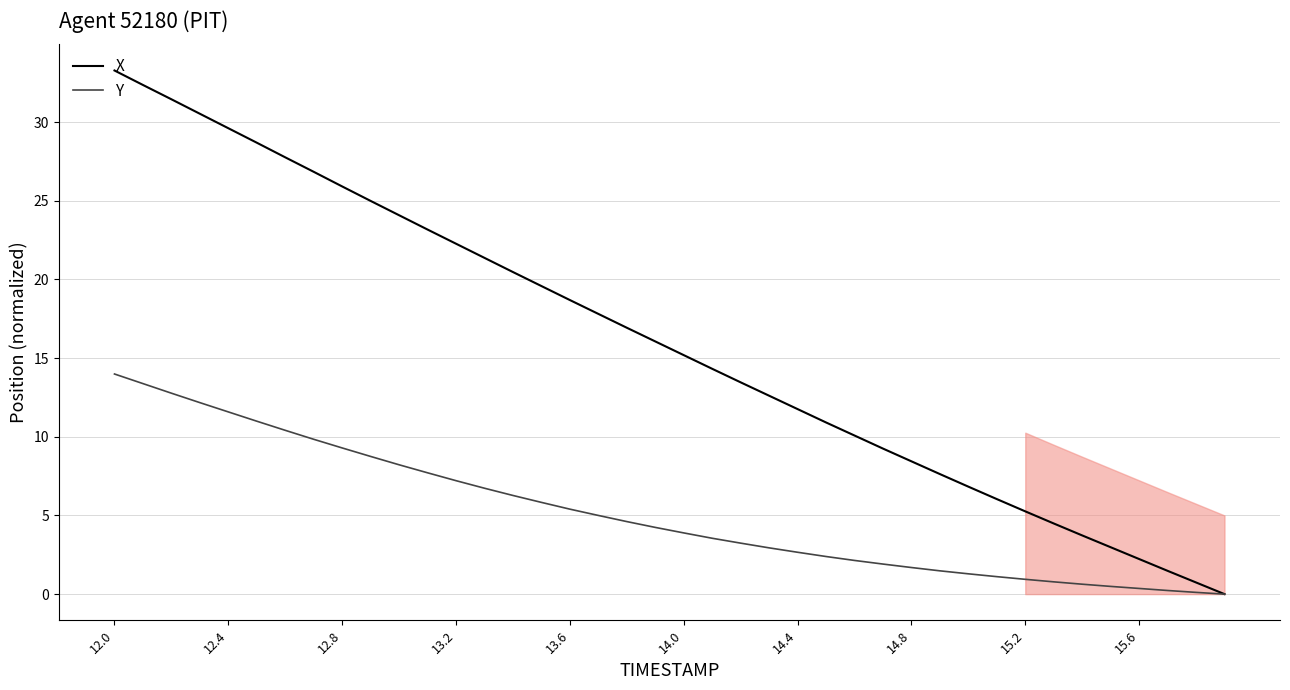

True or false: Y has a value of 0.9 at 15.2.

True